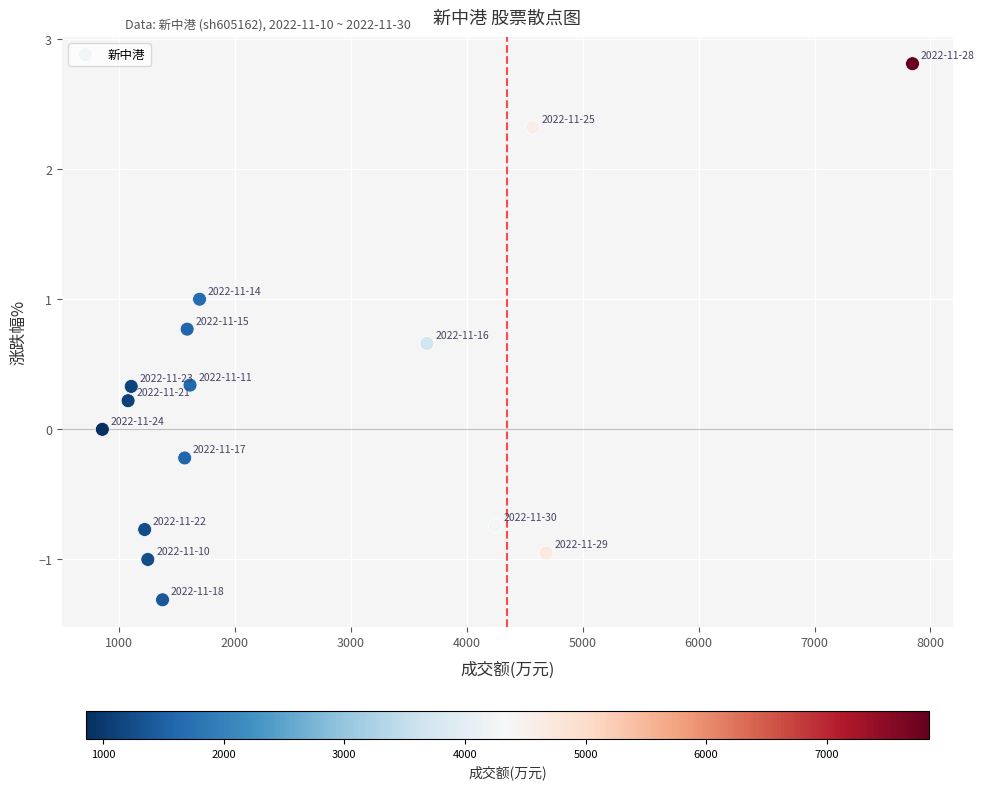

What is the range of X values (max minus min)?

6985.0